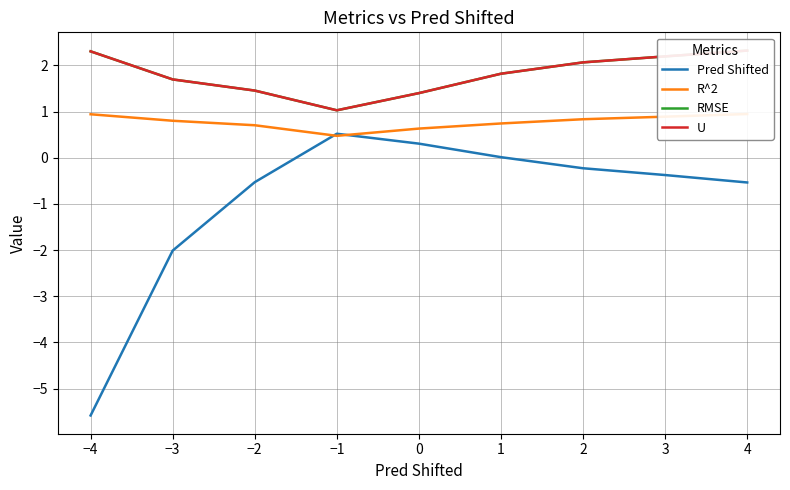

What is the minimum value shown in the chart?

-5.6